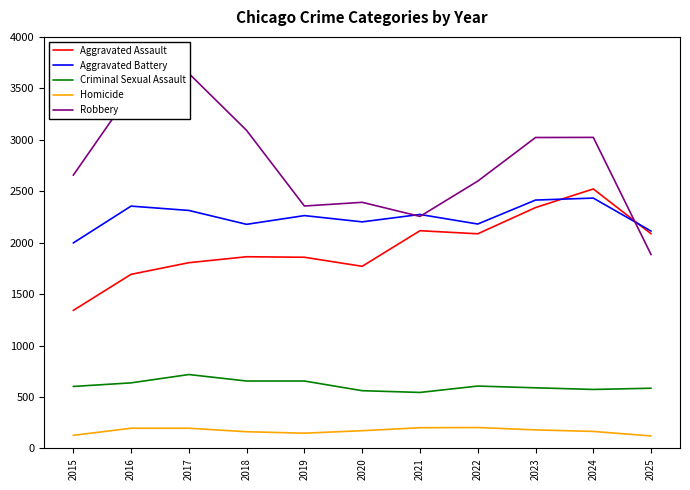

What is the value of the Criminal Sexual Assault point at the 7th from the left?

544